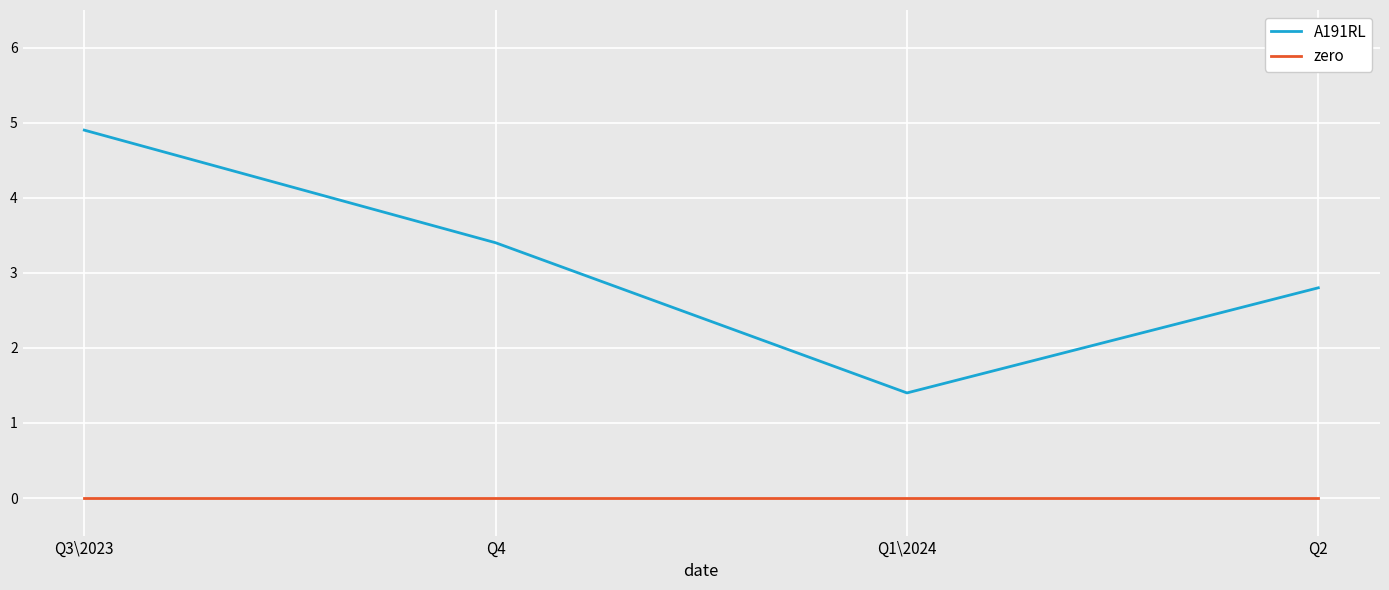

Is this an area chart (filled region under the line)?

No